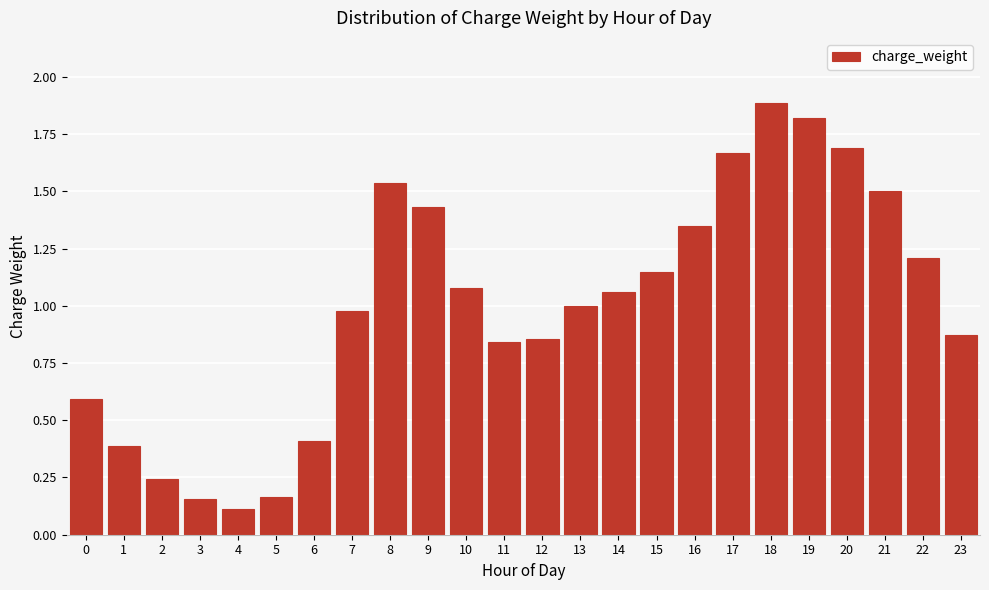

At which category does the chart reach its peak across all series?

18